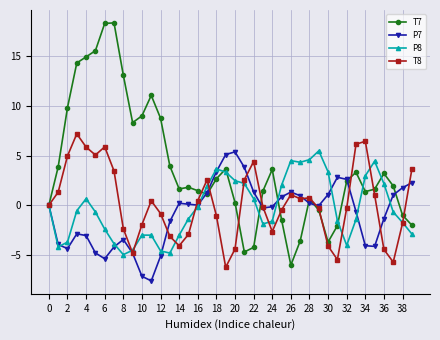

Which series has the largest total across all categories?

T7